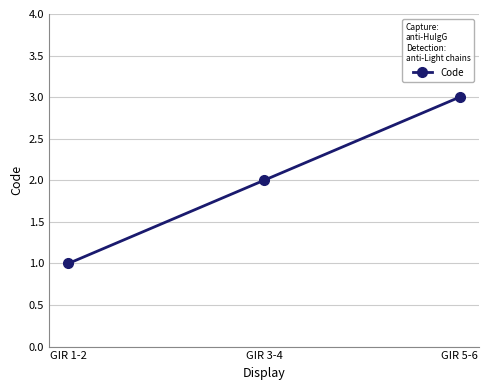

Between GIR 1-2 and GIR 5-6, which is larger?

GIR 5-6